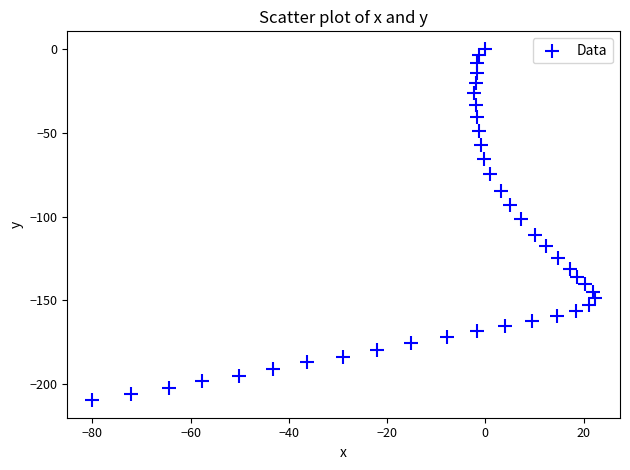

What is the range of Y values (max minus min)?

209.5